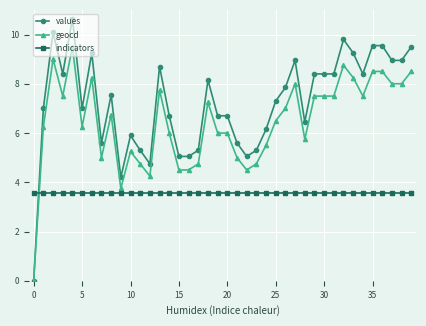

True or false: values and indicators intersect in this chart.

True